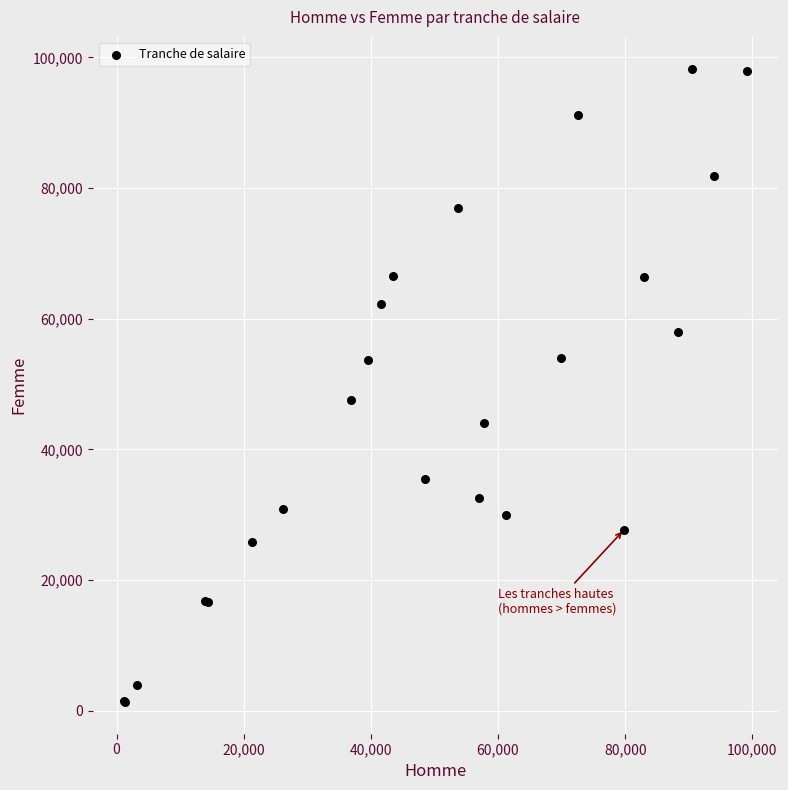

What Y value in the scatter plot is closest to 49816?

47620